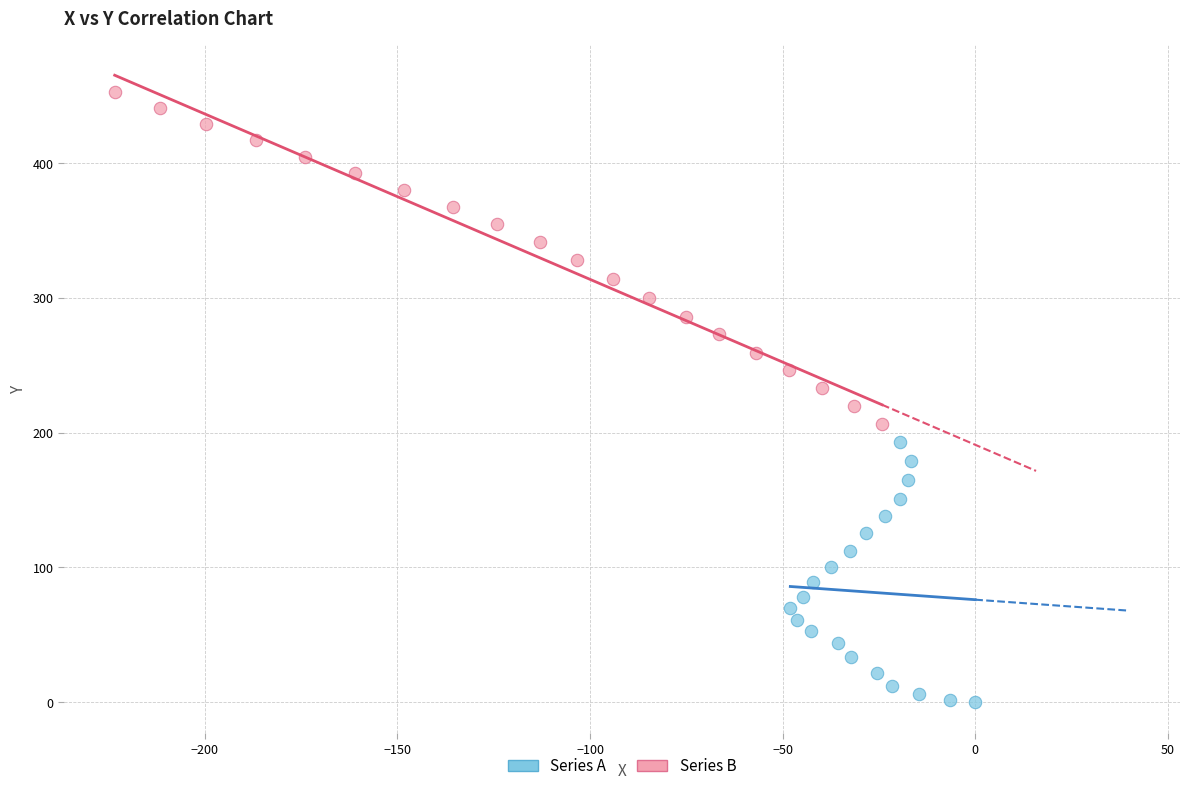

Which series has the widest spread of Y values?

Series B